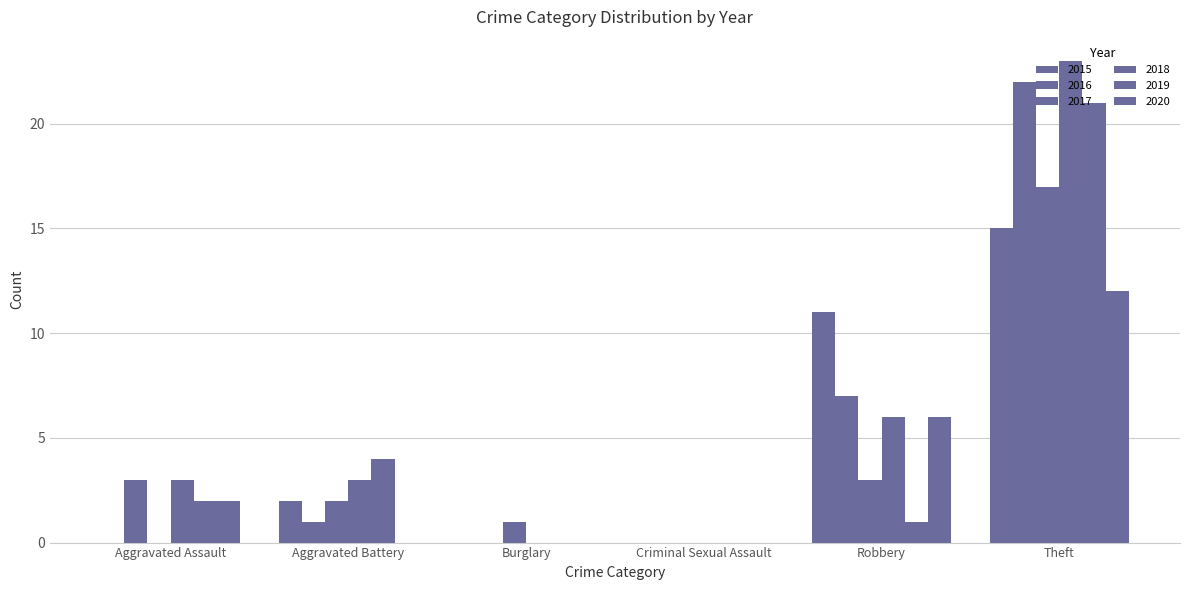

What position from the right is Burglary?

4